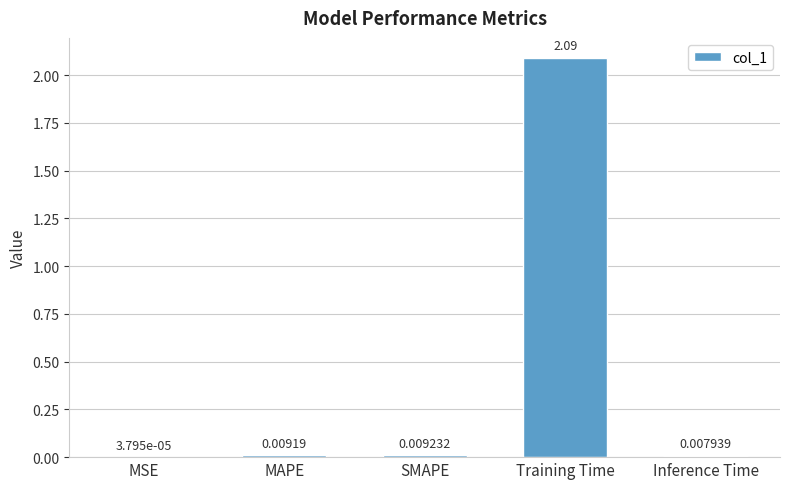

Where is the data nearest to the value 1?

SMAPE